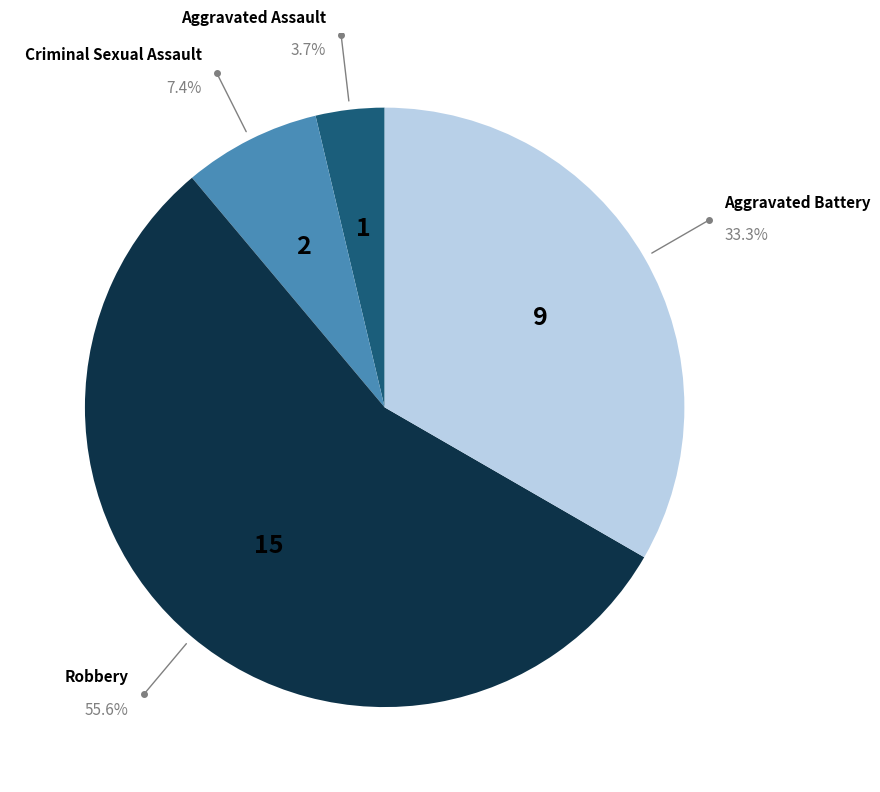

Is there any slice that represents more than half of the pie?

Yes